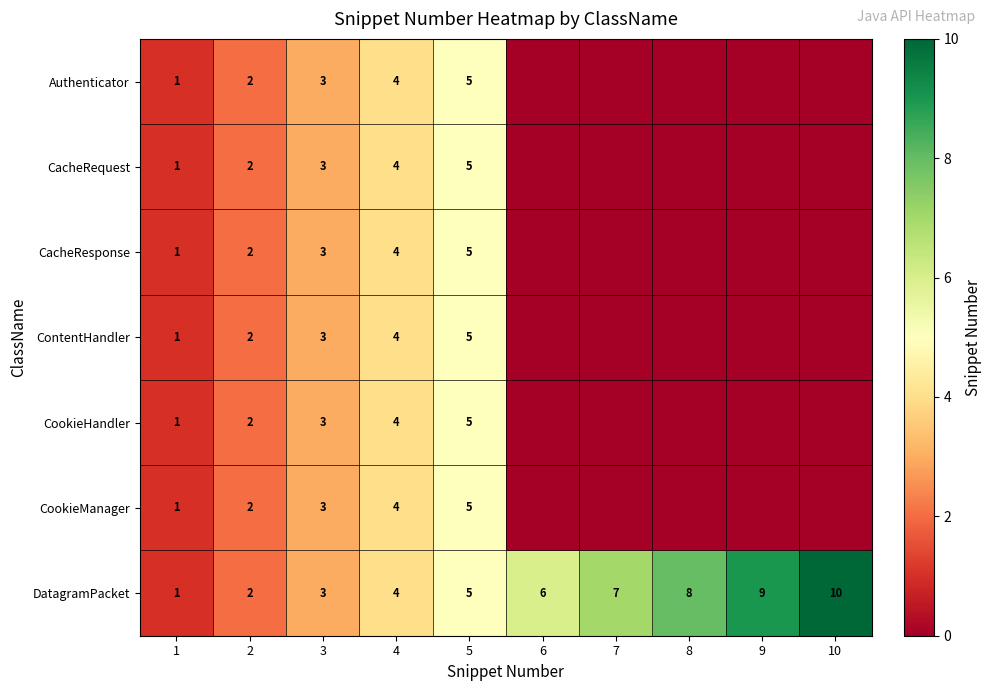

What is the difference between the maximum and minimum values in the DatagramPacket series?

9